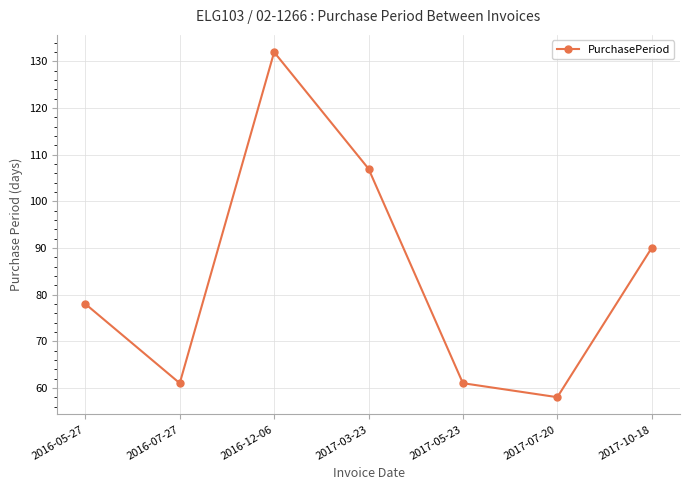

Read the value at 2016-07-27, to the nearest 5.

60